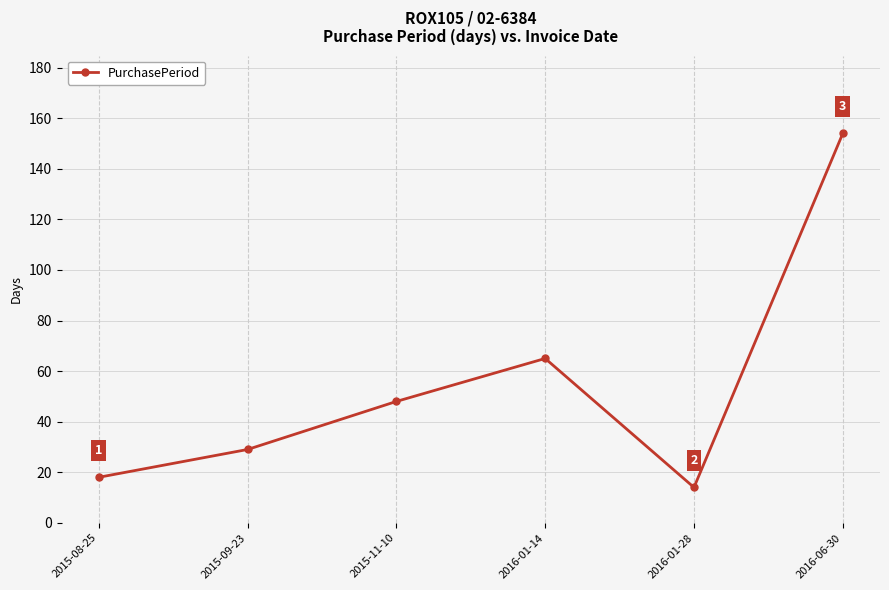

True or false: the data has more than 0 interior local peaks.

True